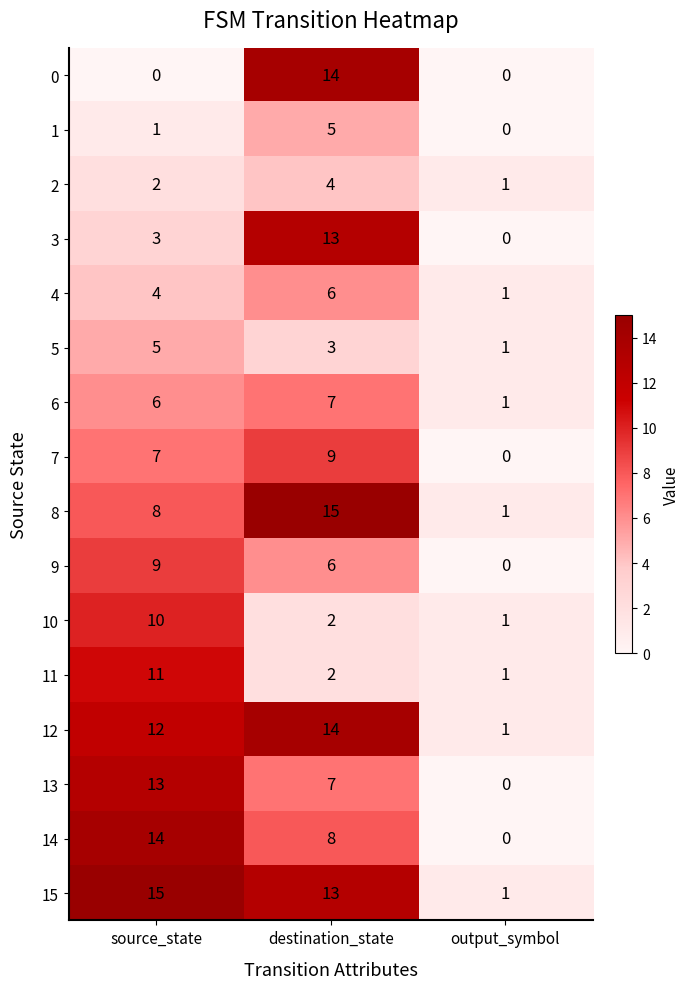

List the labels in order of 5 value, smallest first.

output_symbol, destination_state, source_state